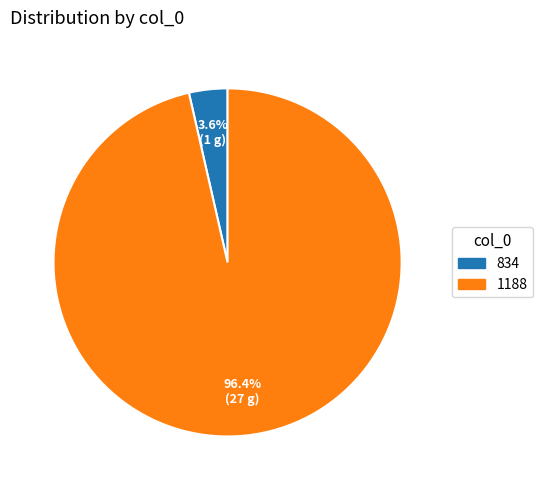

Is it true that 834 is 15% of the pie?

False